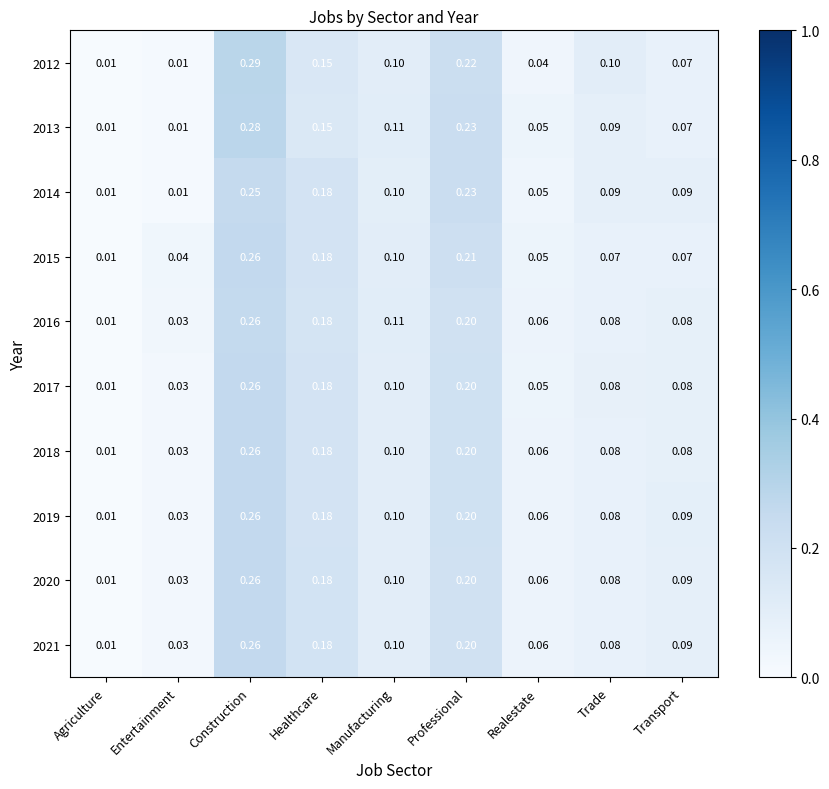

At which category is the sum across all series the highest?

Construction